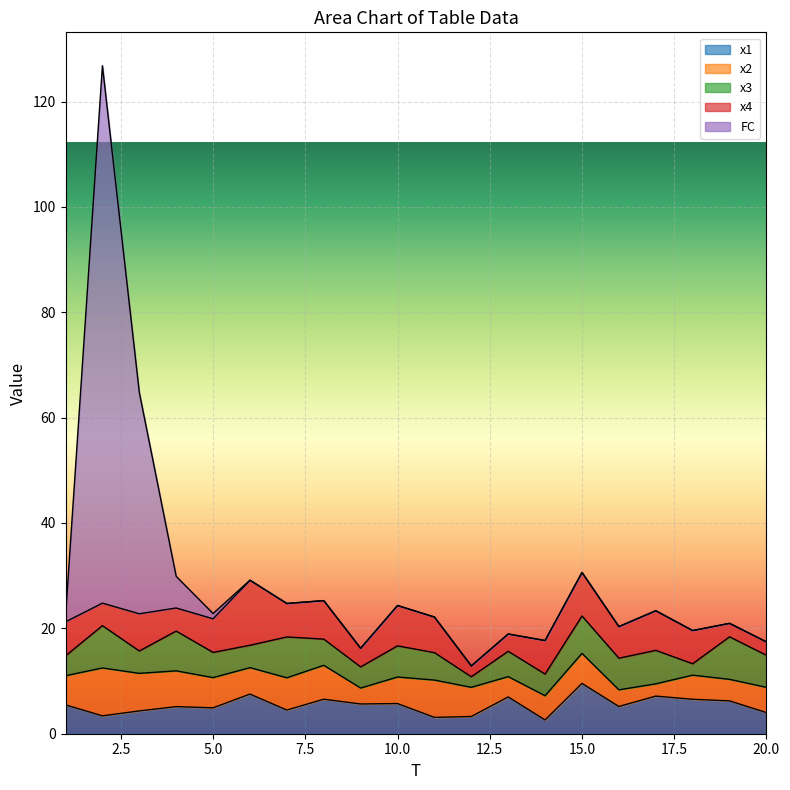

Which has a higher value, 8 or 1?

8